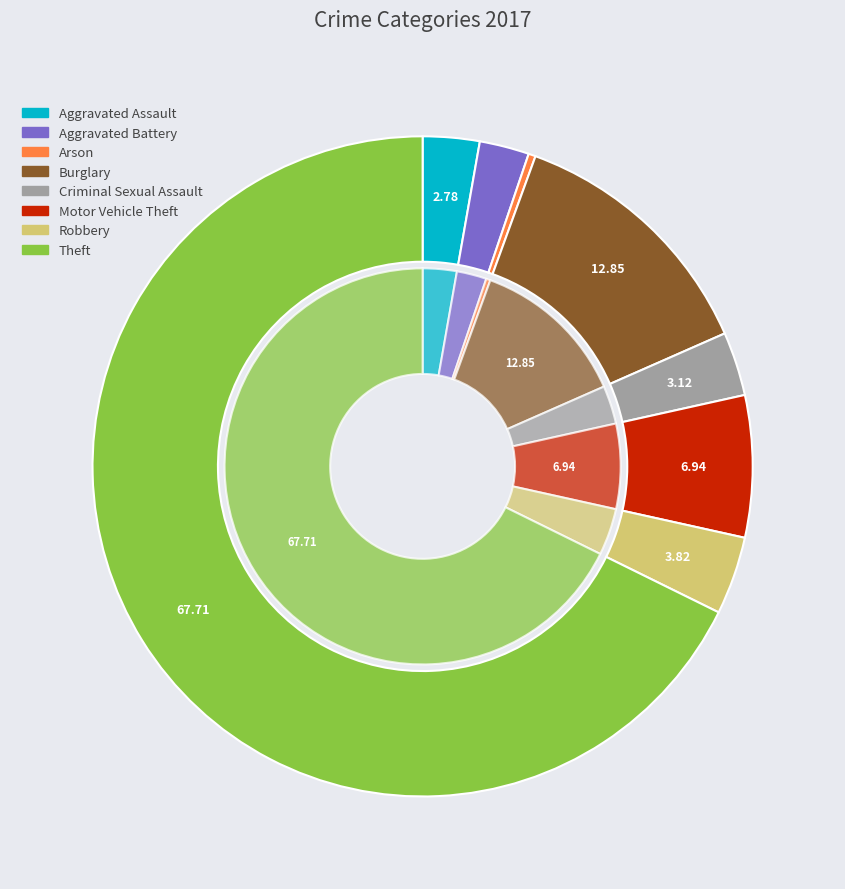

What is the smallest slice in the pie chart?

Arson